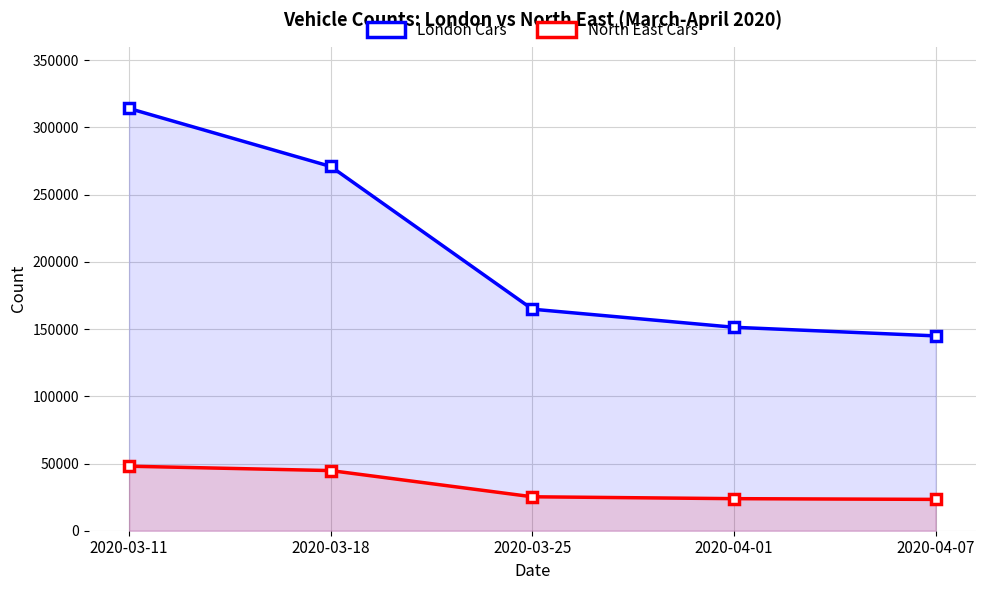

True or false: London Cars and North East Cars cross at least once.

False